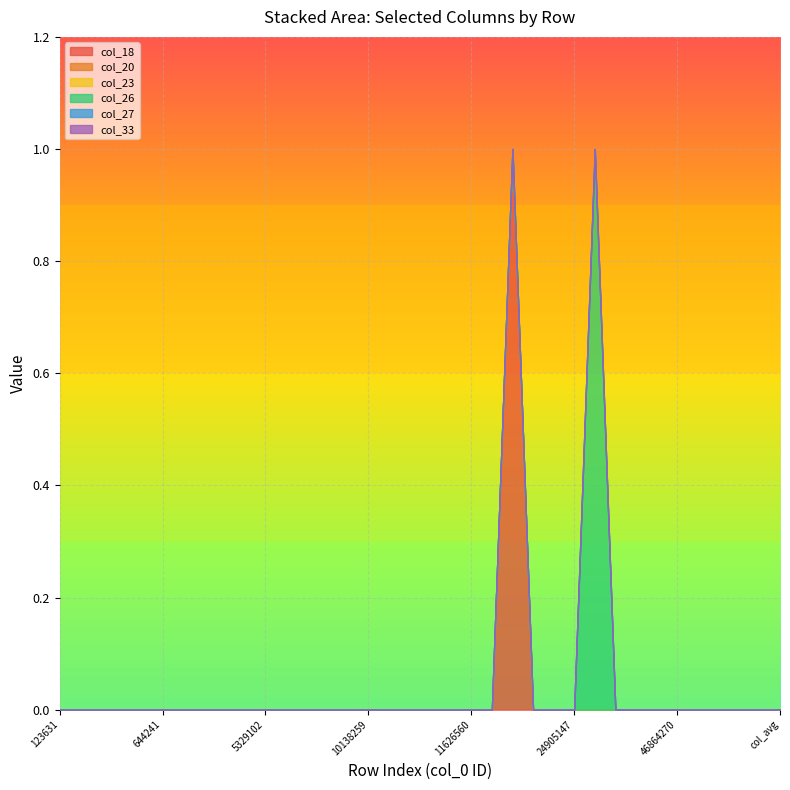

What is the greatest value displayed?

1